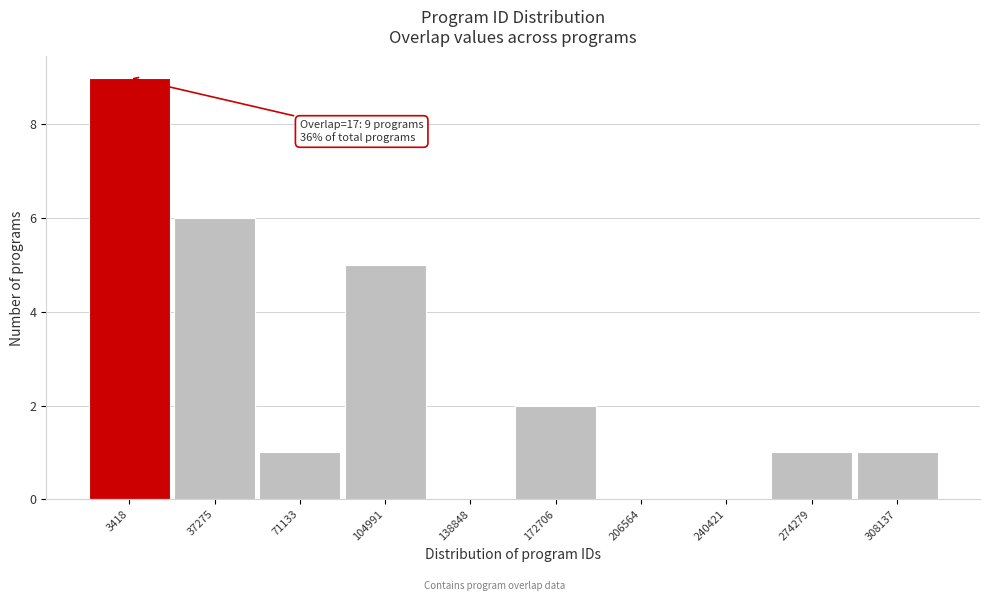

Reading left to right, list all the values displayed in this chart.

3418=9	37275=6	71133=1	104991=5	138848=0	172706=2	206564=0	240421=0	274279=1	308137=1